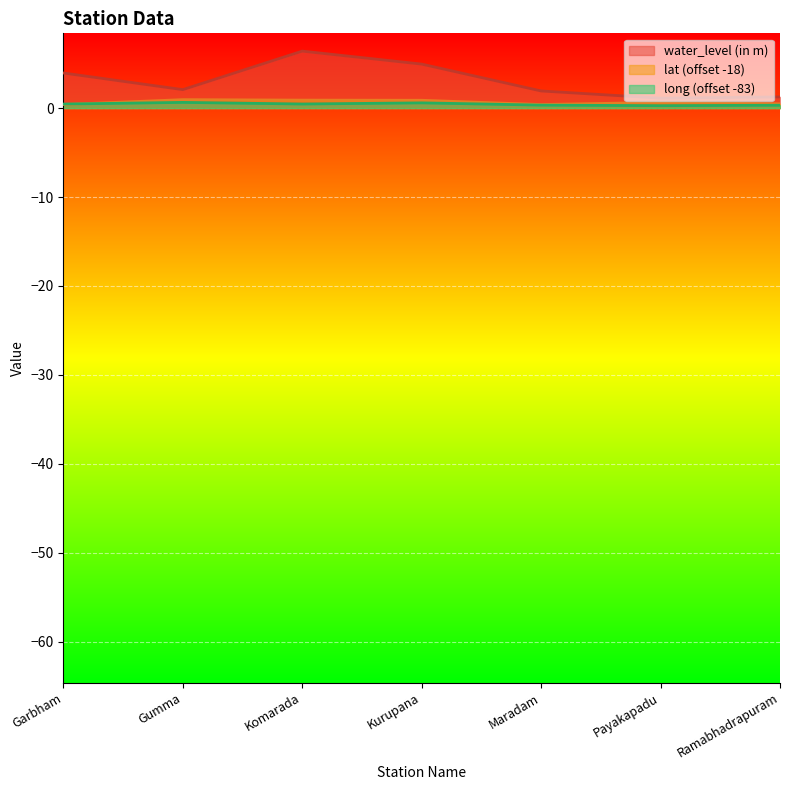

Between Garbham and Payakapadu, which series saw the biggest shift?

water_level (in m)